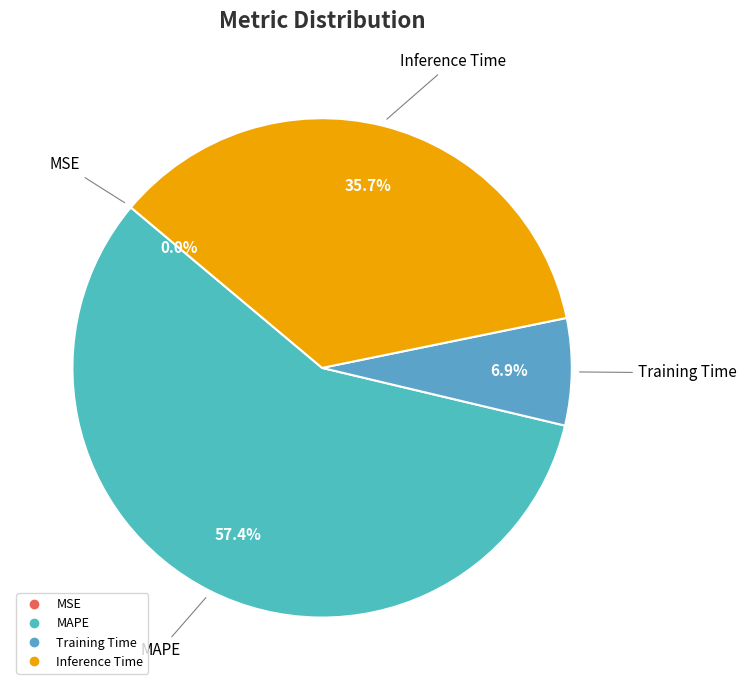

Between MAPE and Training Time, which is larger?

MAPE